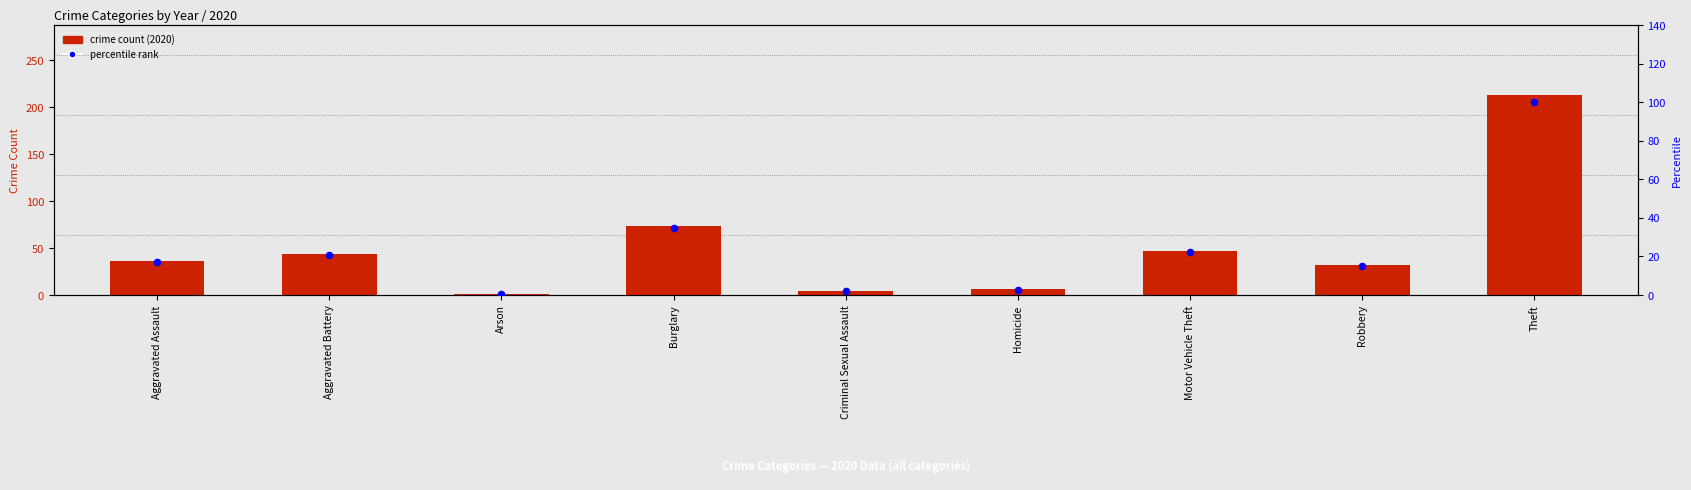

Which series reaches the minimum Y coordinate?

percentile rank